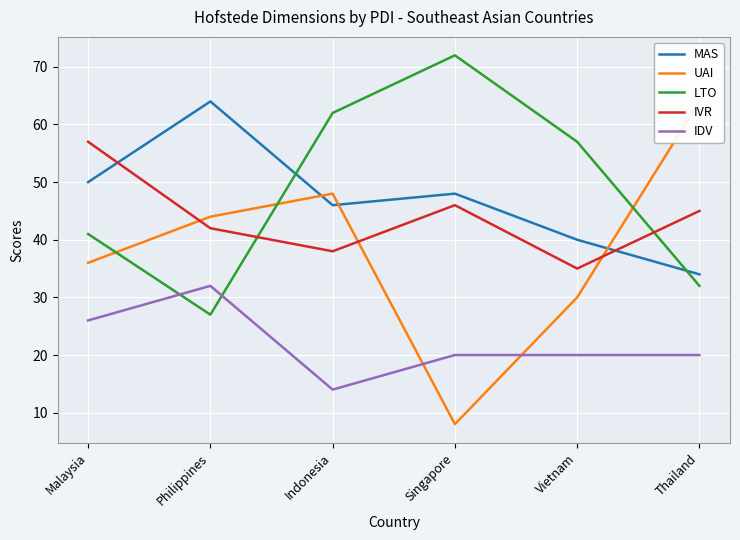

List the labels in order of IDV value, smallest first.

Indonesia, Singapore, Vietnam, Thailand, Malaysia, Philippines